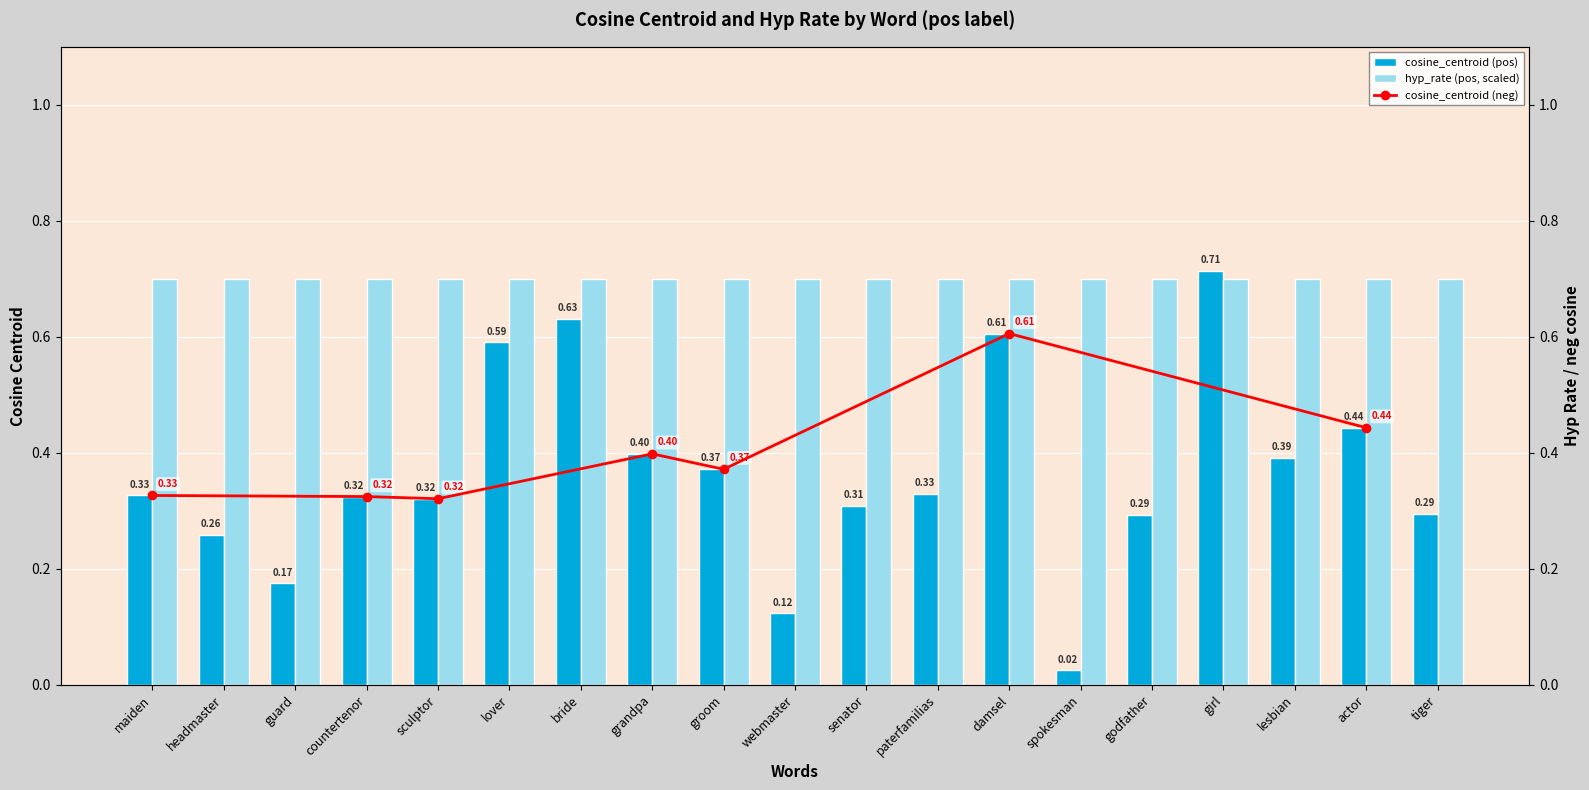

Which has a higher value, sculptor or lesbian?

lesbian